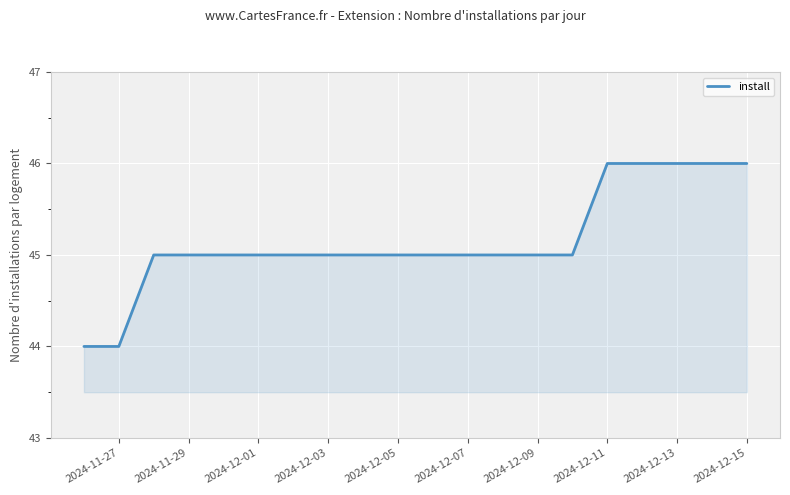

What is the maximum value shown in the chart?

46